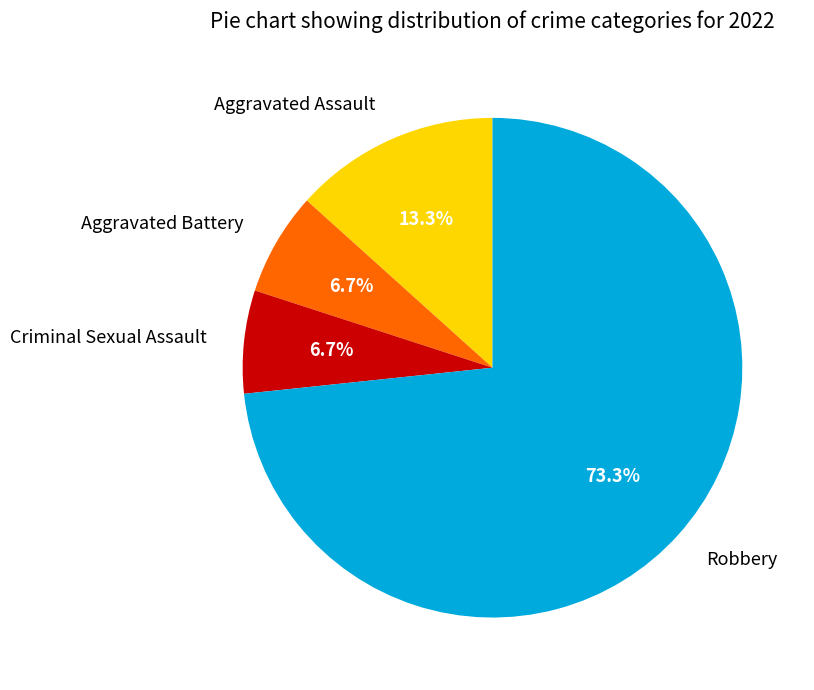

Is it true that Criminal Sexual Assault is 7% of the pie?

True